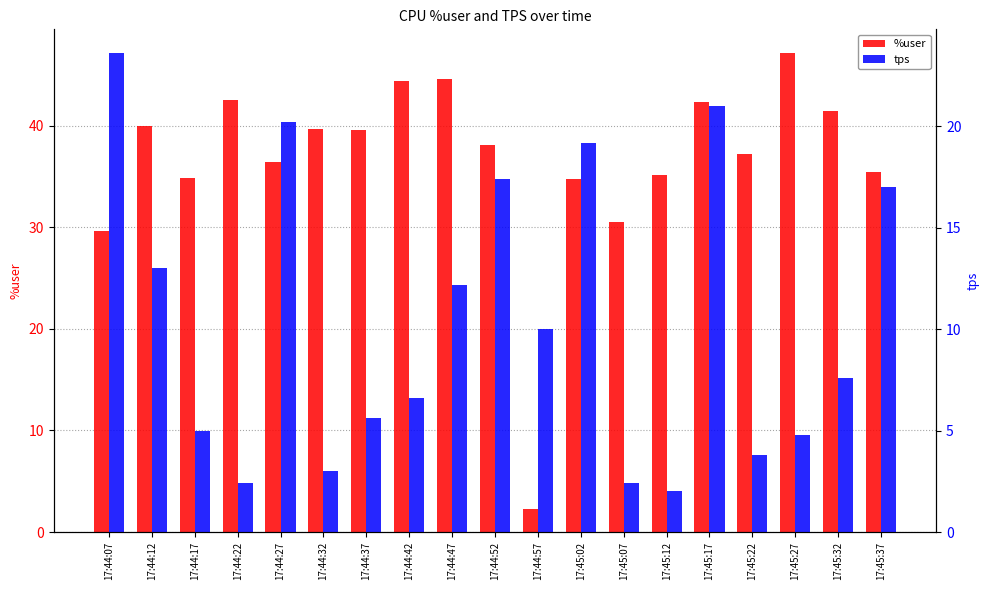

What is the maximum value for tps?

23.6